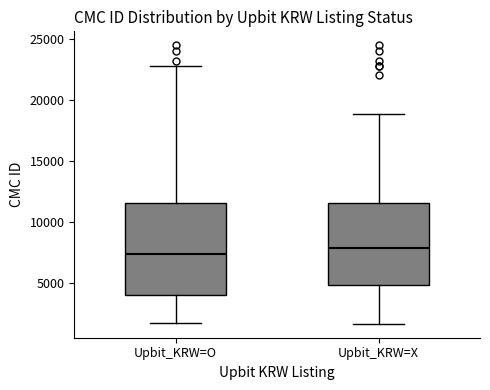

Reading left to right, transcribe this box plot: for each box, give where its median line is, the range the box spans, and where its two whiskers end, as read against the y-axis. The values are not printed on the chart, so give them approximately, as read against the axis.

Upbit_KRW=O: median 7500, box 4000 to 11500, whiskers 2000 to 23000
Upbit_KRW=X: median 8000, box 5000 to 11500, whiskers 1500 to 19000